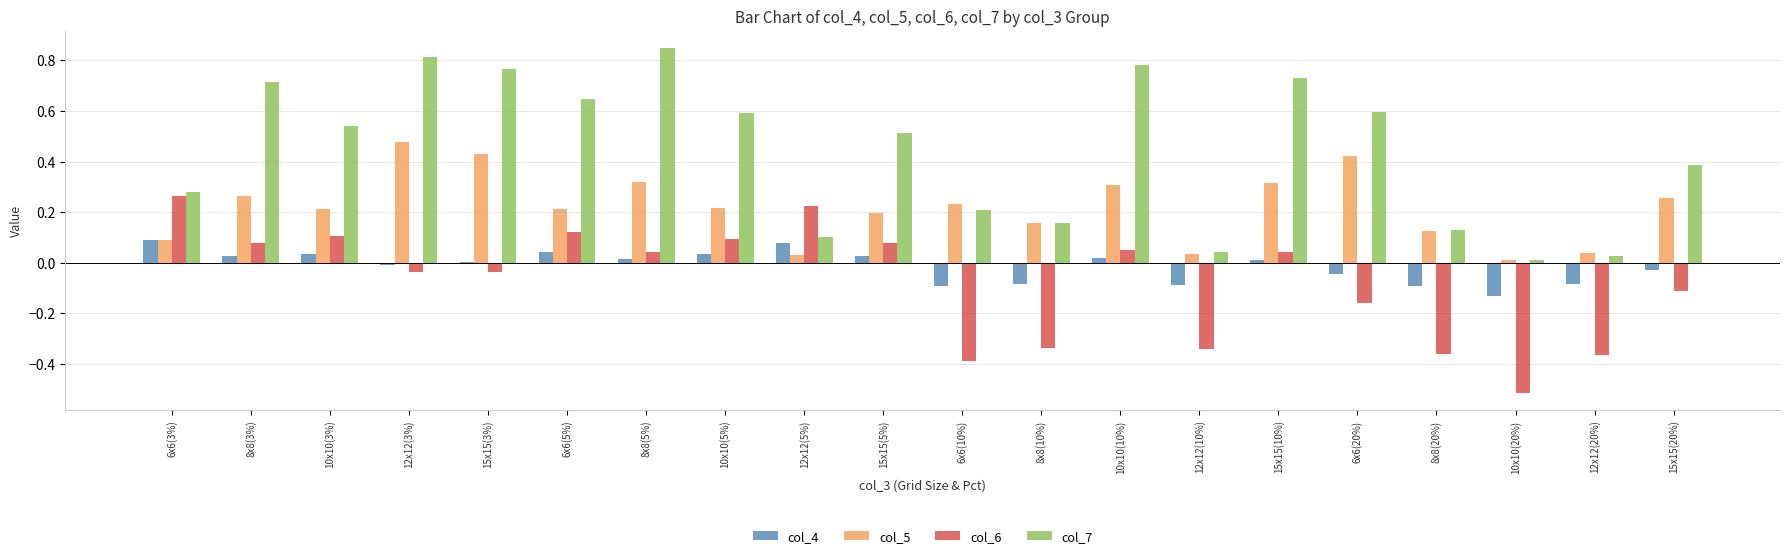

At which label does col_7 reach its peak?

8x8(5%)